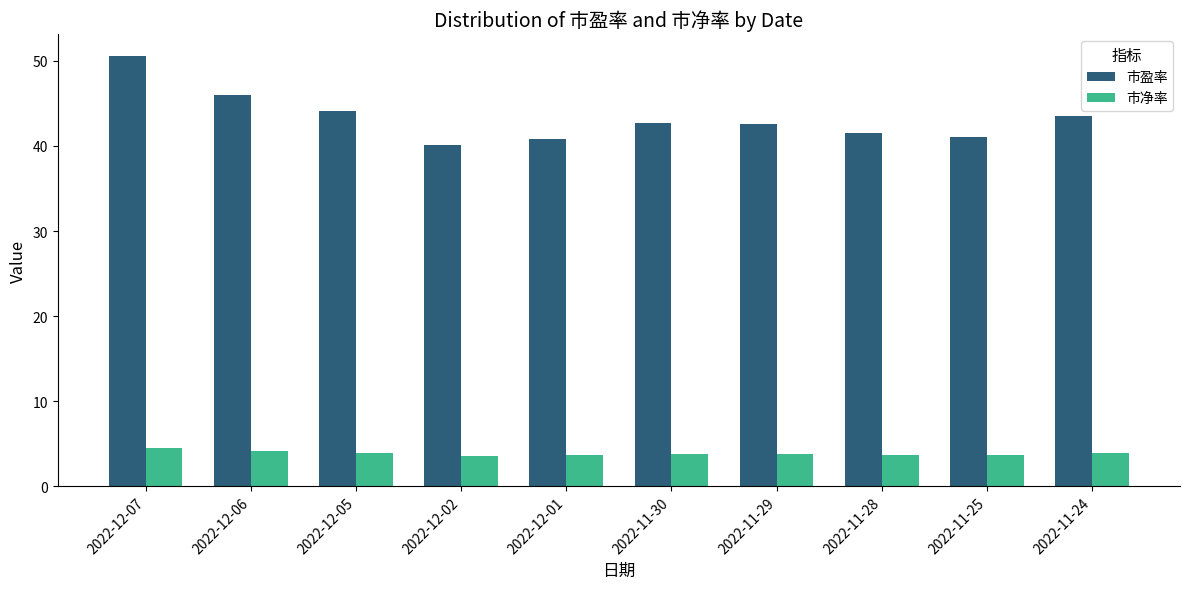

Rank the series by their average value, from highest to lowest.

市盈率, 市净率